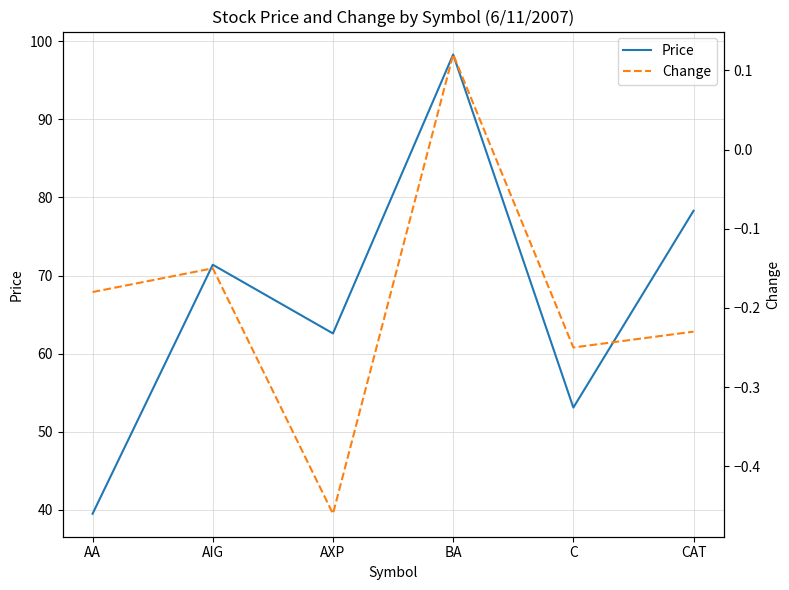

Count the number of data series in this chart.

2